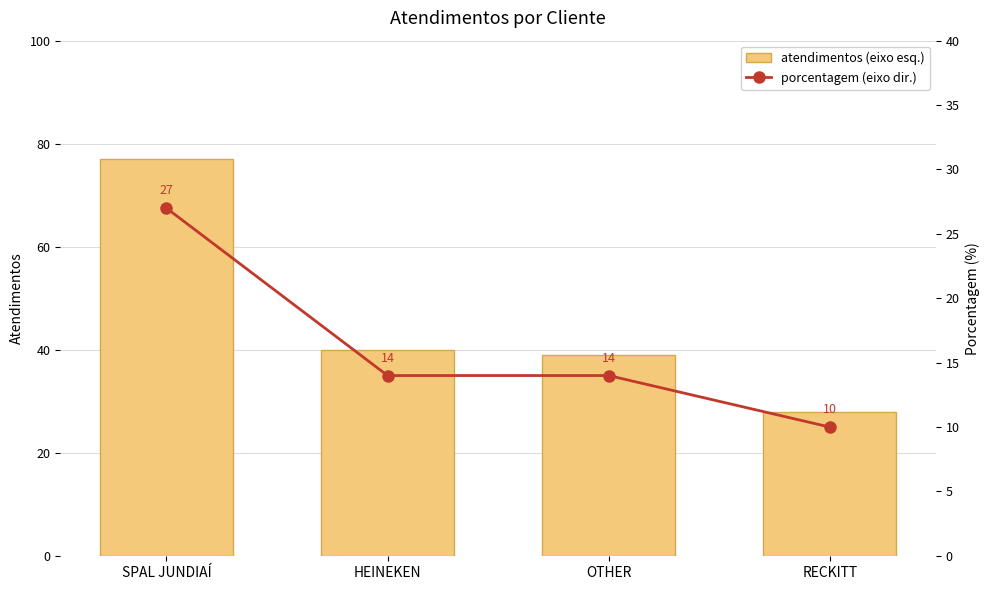

Reading left to right, list all the values displayed in this chart.

atendimentos (eixo esq.): SPAL JUNDIAÍ=77	HEINEKEN=40	OTHER=39	RECKITT=28
porcentagem (eixo dir.): SPAL JUNDIAÍ=27	HEINEKEN=14	OTHER=14	RECKITT=10